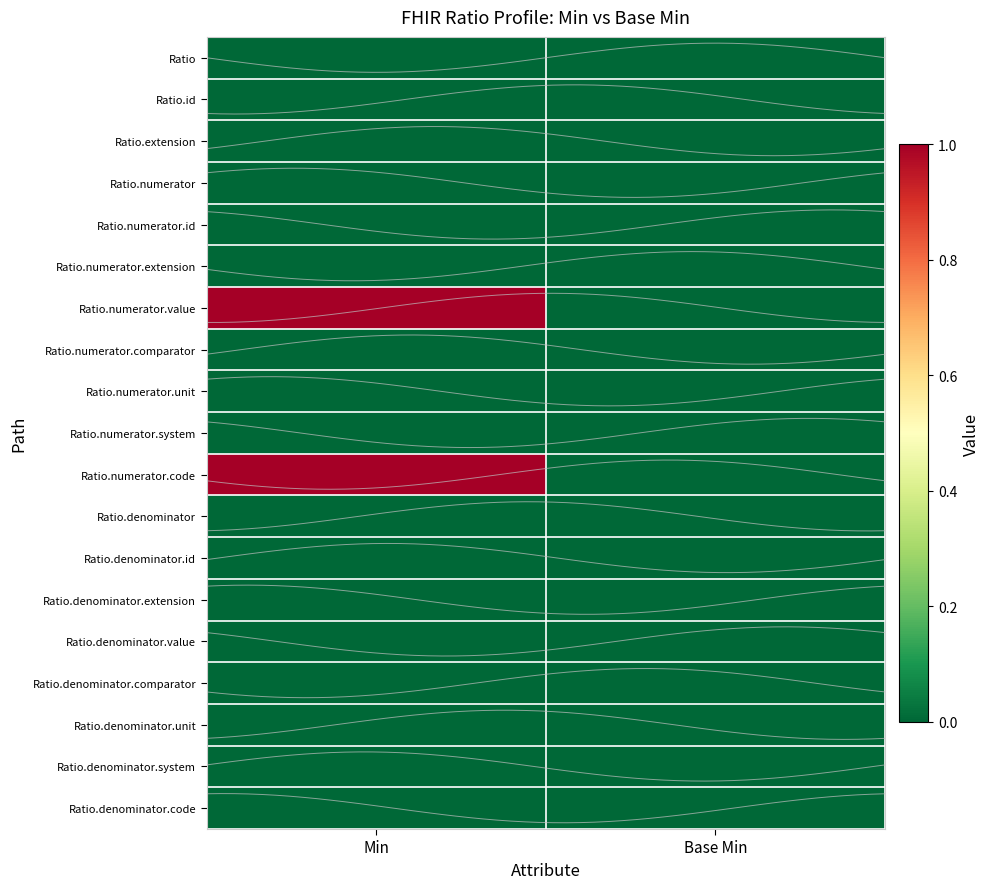

Which label corresponds to the largest value in the chart?

Min